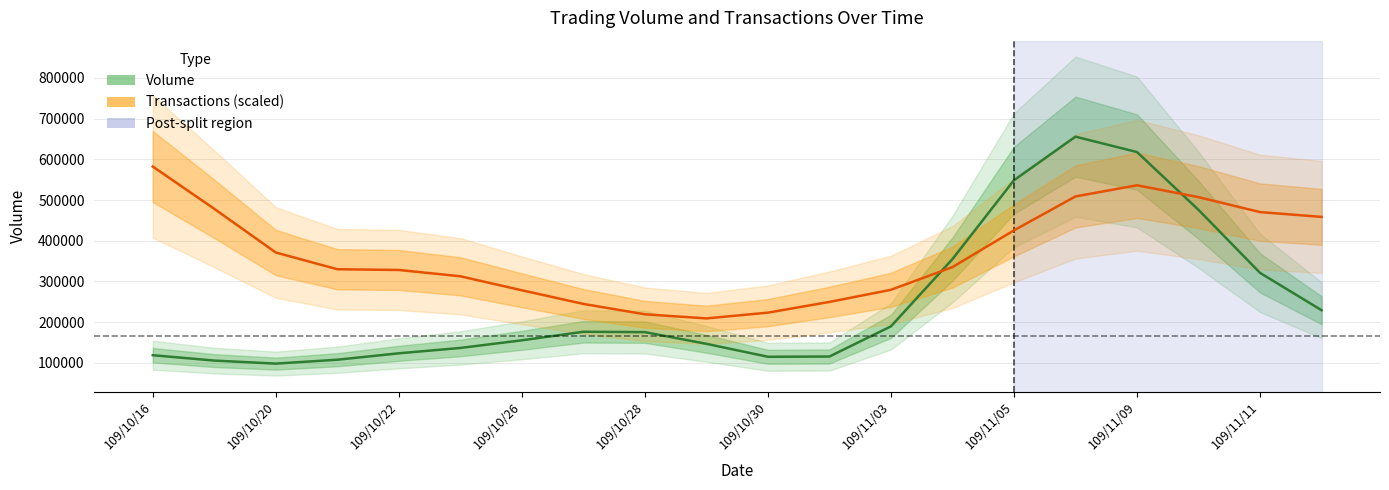

True or false: Volume has more than 1 interior local peaks.

True